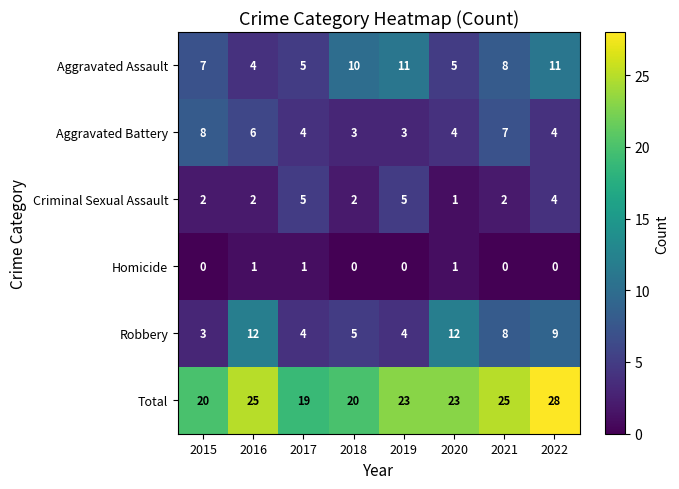

At which category is the sum across all series the highest?

2022